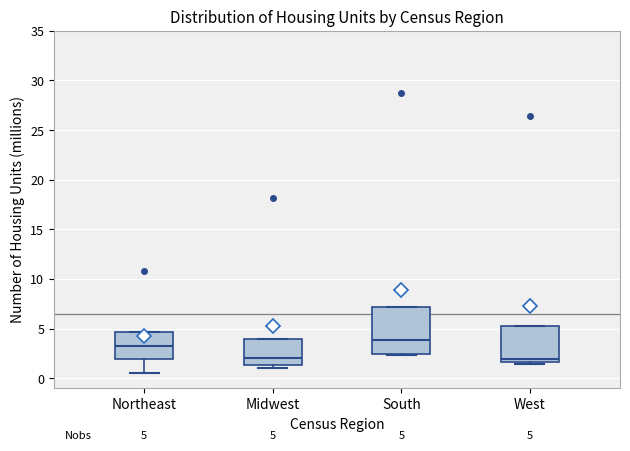

Which box is the tallest, from its lower edge to its upper edge?

South